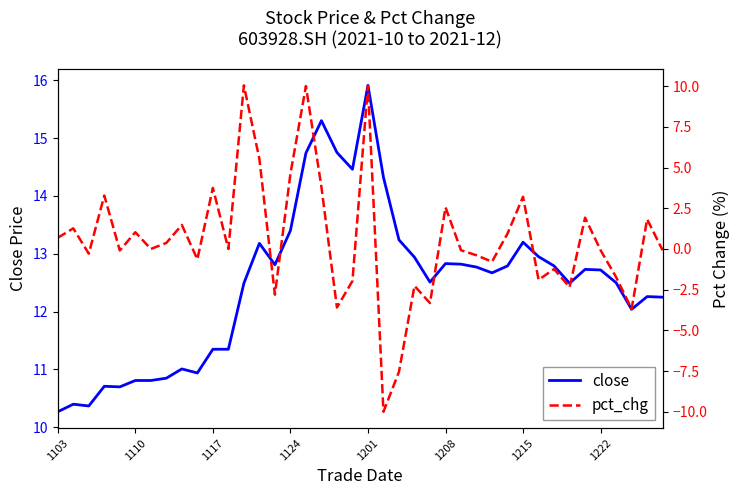

Reading left to right, list all the values displayed in this chart.

close: 10.3	10.4	10.4	10.7	10.7	10.8	10.8	10.8	11.0	10.9	11.3	11.3	12.5	13.2	12.8	13.4	14.7	15.3	14.8	14.5	15.9	14.3	13.2	12.9	12.5	12.8	12.8	12.8	12.7	12.8	13.2	12.9	12.8	12.5	12.7	12.7	12.5	12.0	12.3	12.2
pct_chg: 0.7	1.3	-0.3	3.3	-0.1	1.0	0.0	0.4	1.5	-0.6	3.7	0.0	10.0	5.5	-2.8	4.6	10.0	3.8	-3.6	-2.0	10.0	-10.0	-7.5	-2.3	-3.3	2.6	-0.1	-0.4	-0.8	0.9	3.2	-1.9	-1.2	-2.3	1.9	-0.1	-1.7	-3.7	1.8	-0.1